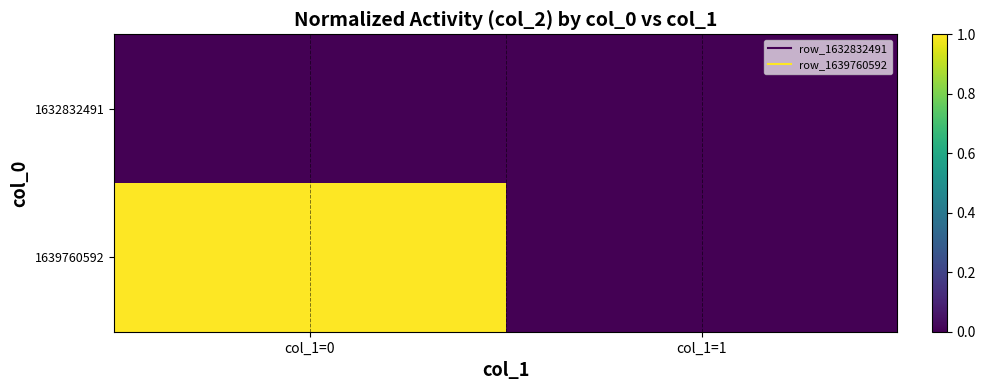

Reading left to right, extract all data points from this chart.

1632832491: col_1=0=0	col_1=1=0
1639760592: col_1=0=1	col_1=1=0